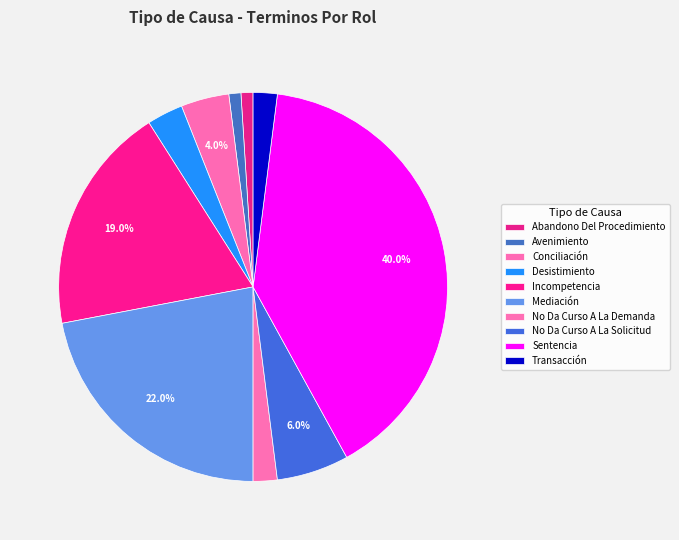

To the nearest percent, what portion does No Da Curso A La Solicitud represent?

6%